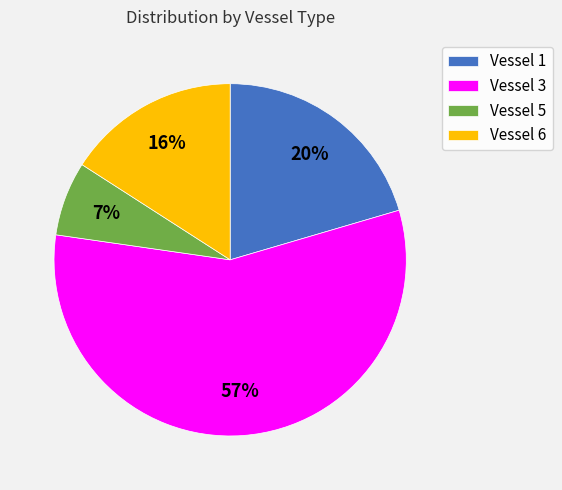

Is it true that Vessel 5 is 7% of the pie?

True